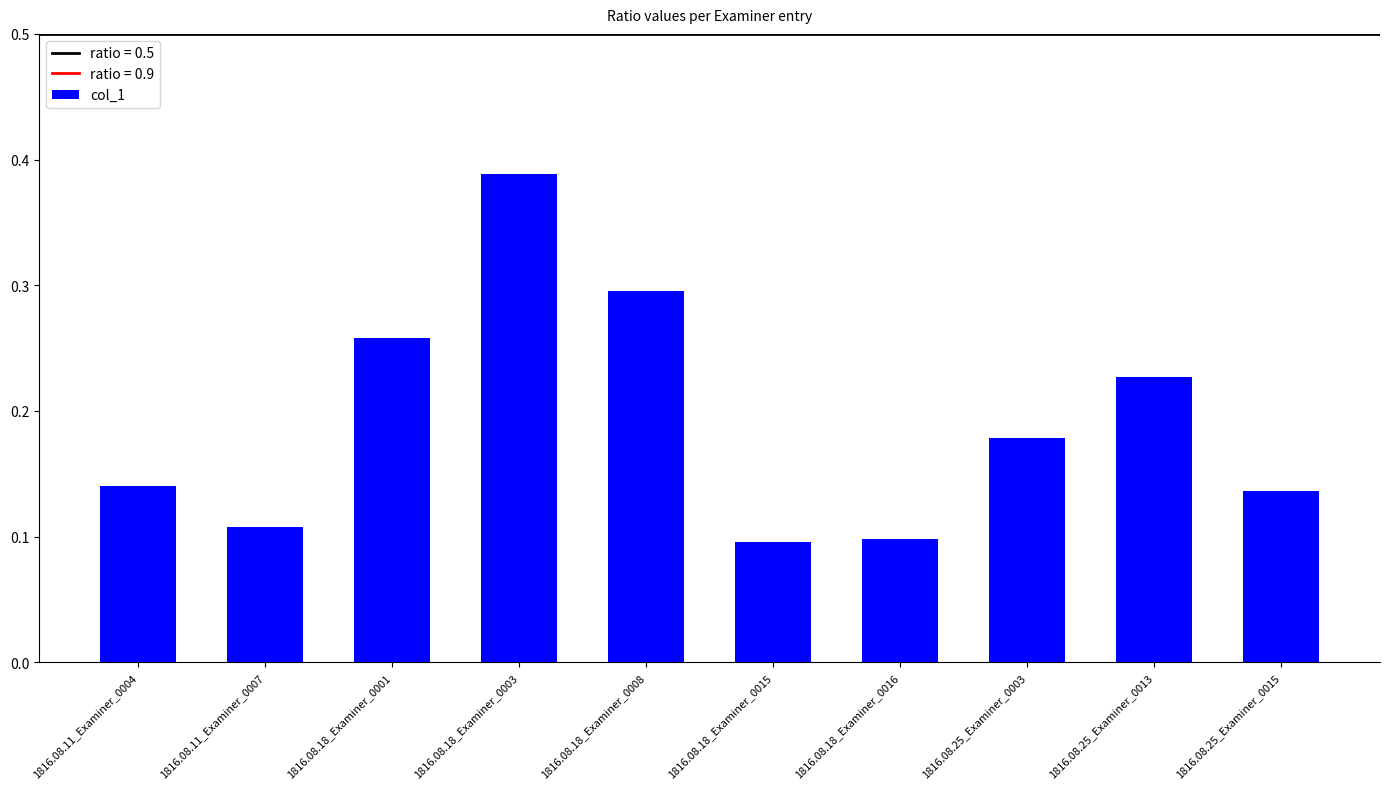

What is the sum of all values?

1.9